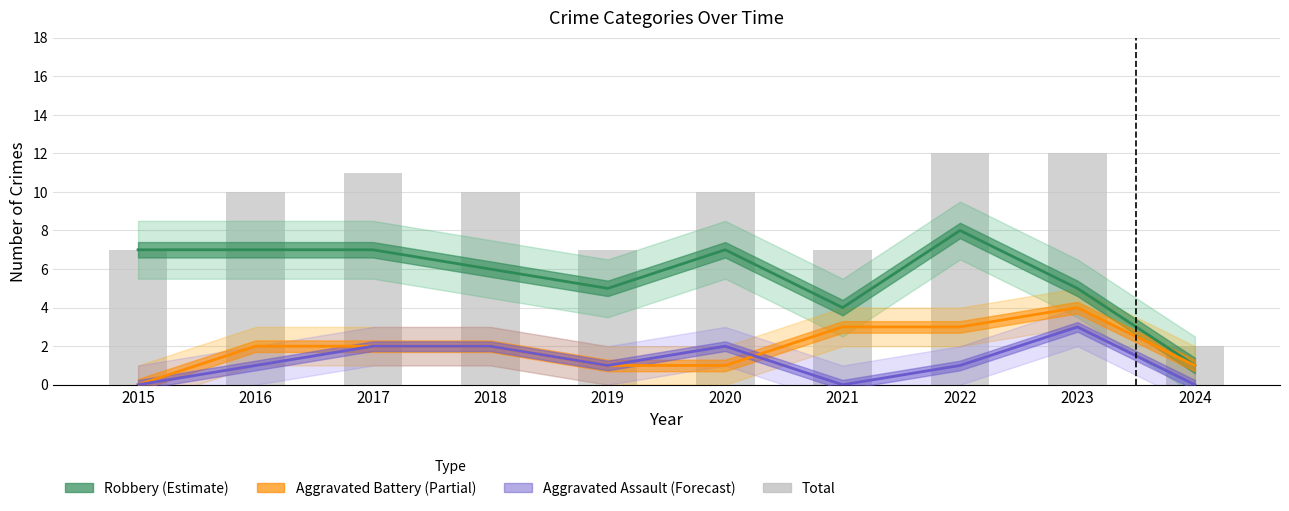

Reading left to right, what are all the values shown in this chart?

Robbery (Estimate): 2015=7	2016=7	2017=7	2018=6	2019=5	2020=7	2021=4	2022=8	2023=5	2024=1
Aggravated Battery (Partial): 2015=0	2016=2	2017=2	2018=2	2019=1	2020=1	2021=3	2022=3	2023=4	2024=1
Aggravated Assault (Forecast): 2015=0	2016=1	2017=2	2018=2	2019=1	2020=2	2021=0	2022=1	2023=3	2024=0
Total: 2015=7	2016=10	2017=11	2018=10	2019=7	2020=10	2021=7	2022=12	2023=12	2024=2